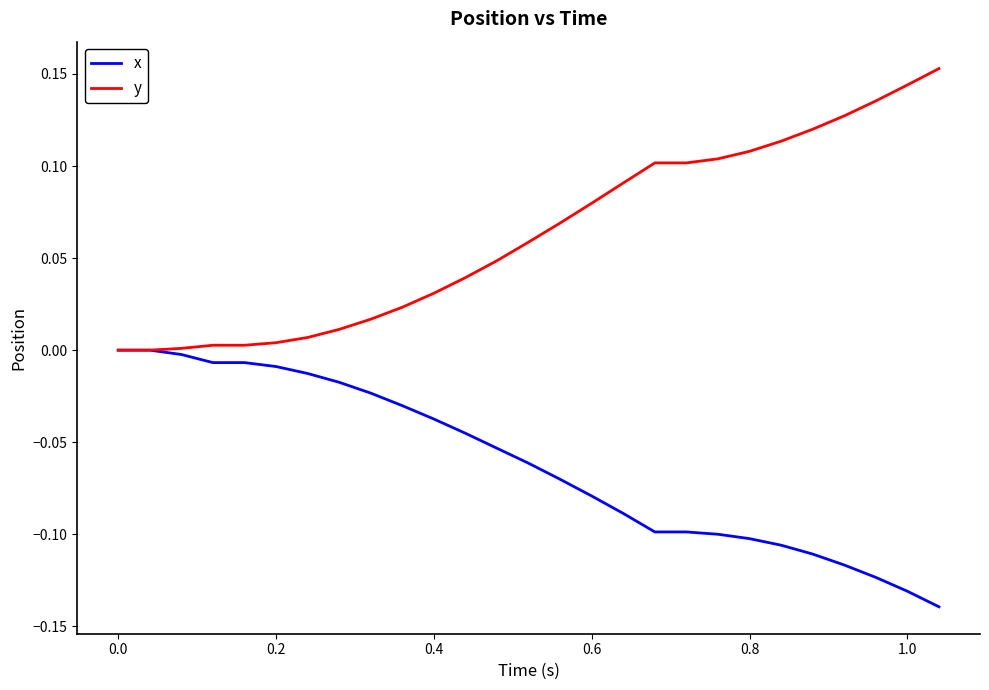

Rank the series by their average value, from lowest to highest.

x, y